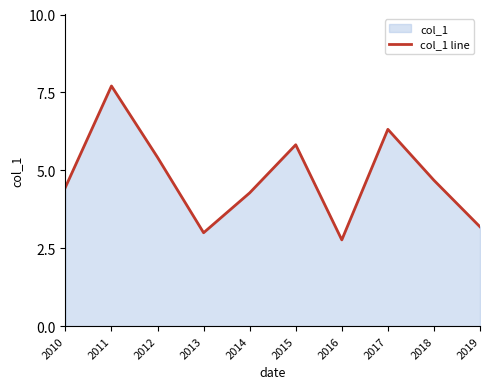

Reading left to right, list all the values displayed in this chart.

2010=4.5	2011=7.7	2012=5.4	2013=3.0	2014=4.3	2015=5.8	2016=2.8	2017=6.3	2018=4.7	2019=3.2